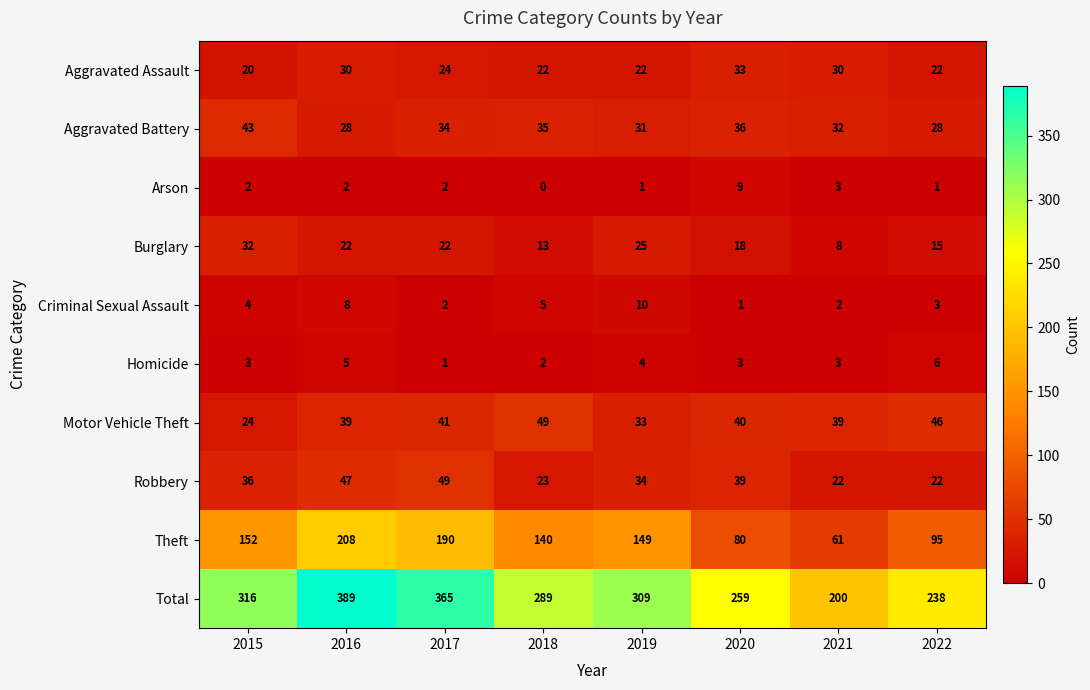

Which category has the highest value in the Aggravated Battery series?

2015